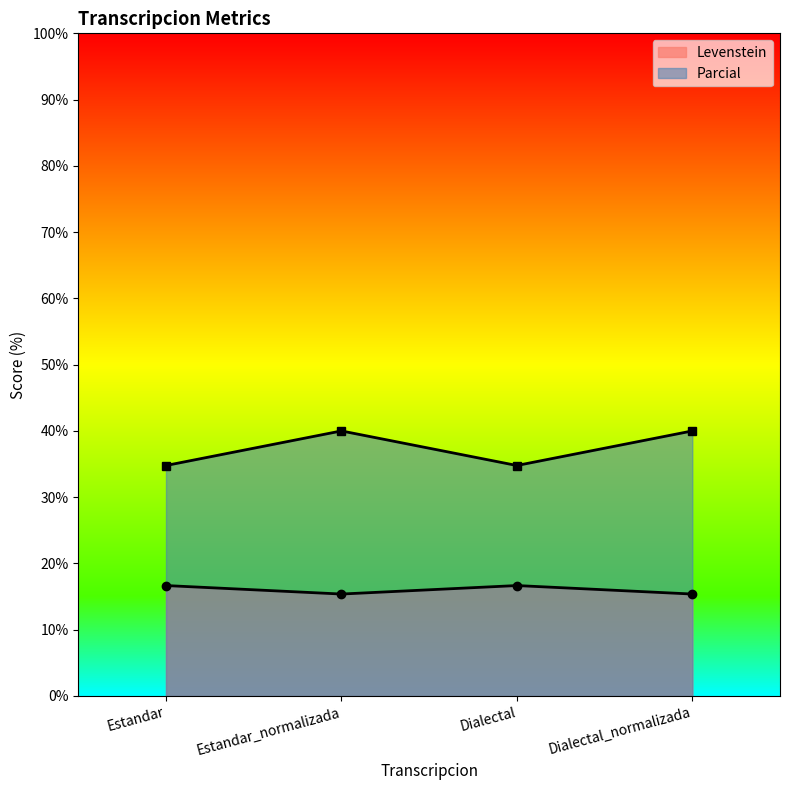

Rank the series by their maximum value, from highest to lowest.

Parcial, Levenstein